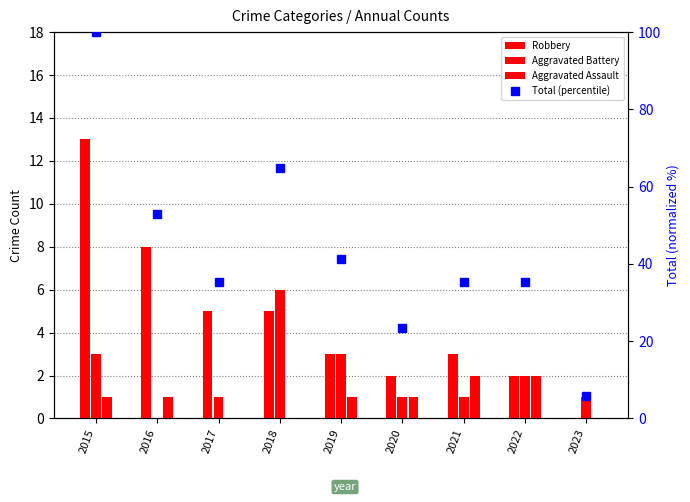

Reading left to right, transcribe all the data shown in this chart.

Robbery: 2015=13.0	2016=8.0	2017=5.0	2018=5.0	2019=3.0	2020=2.0	2021=3.0	2022=2.0	2023=0.0
Aggravated Battery: 2015=3.0	2016=0.0	2017=1.0	2018=6.0	2019=3.0	2020=1.0	2021=1.0	2022=2.0	2023=1.0
Aggravated Assault: 2015=1.0	2016=1.0	2017=0.0	2018=0.0	2019=1.0	2020=1.0	2021=2.0	2022=2.0	2023=0.0
Total (percentile): 2015=100.0	2016=52.9	2017=35.3	2018=64.7	2019=41.2	2020=23.5	2021=35.3	2022=35.3	2023=5.9